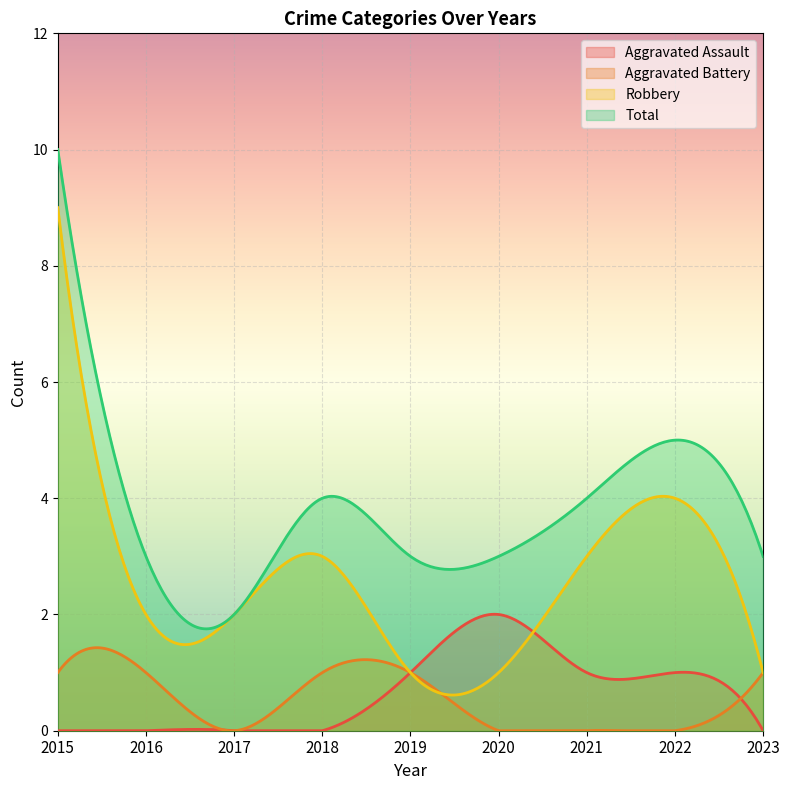

The value of Aggravated Assault at 2019 is 0. True or false?

False